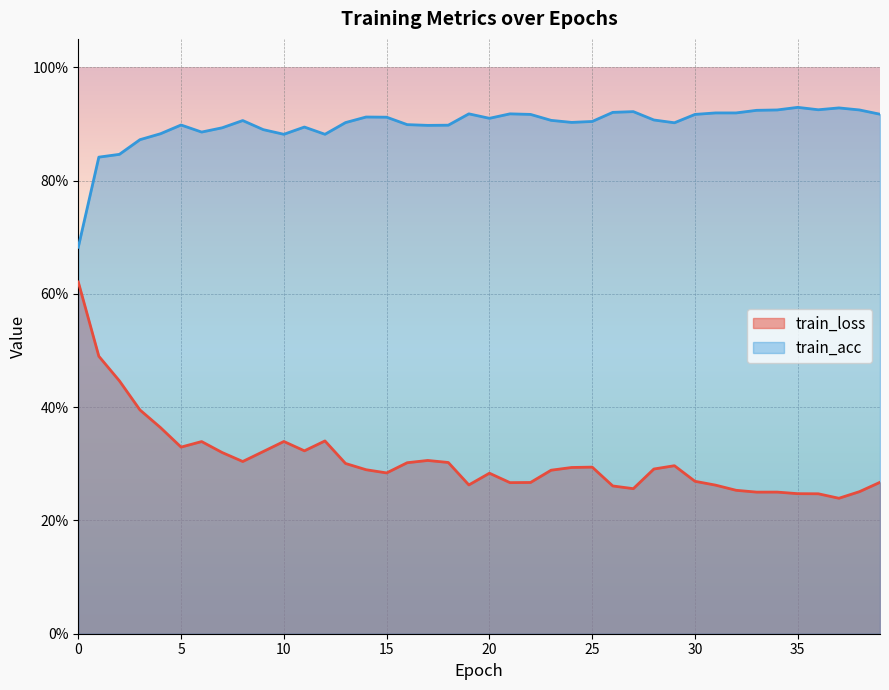

What is the sum of the train_acc values at 14.0 and 27.0?

1.8